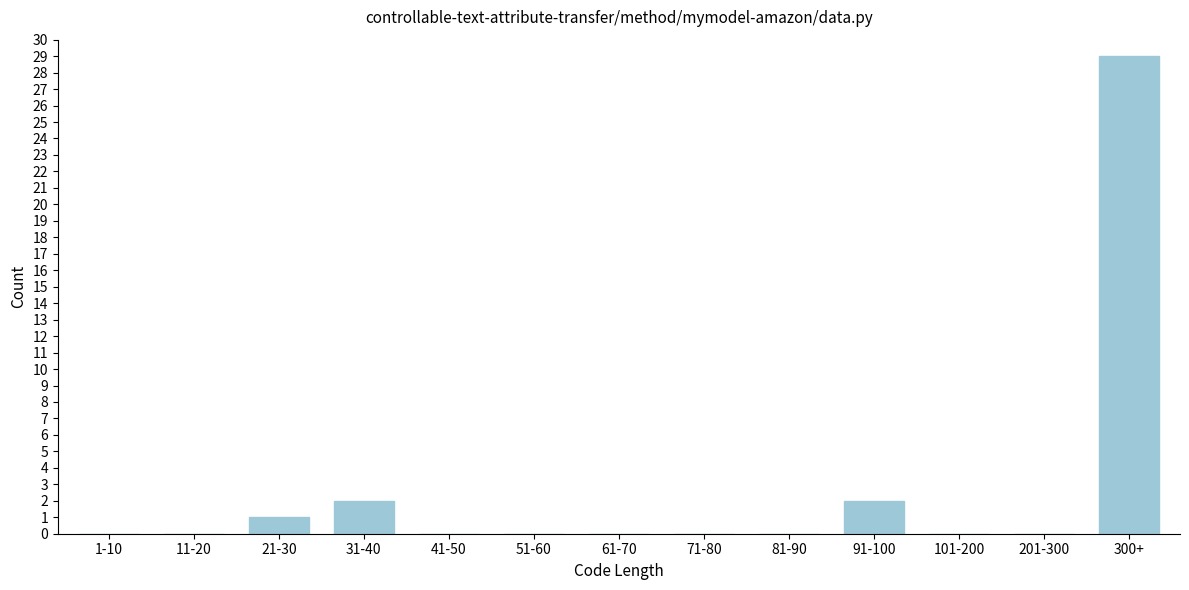

Reading left to right, list all the values displayed in this chart.

1-10=0	11-20=0	21-30=1	31-40=2	41-50=0	51-60=0	61-70=0	71-80=0	81-90=0	91-100=2	101-200=0	201-300=0	300+=29